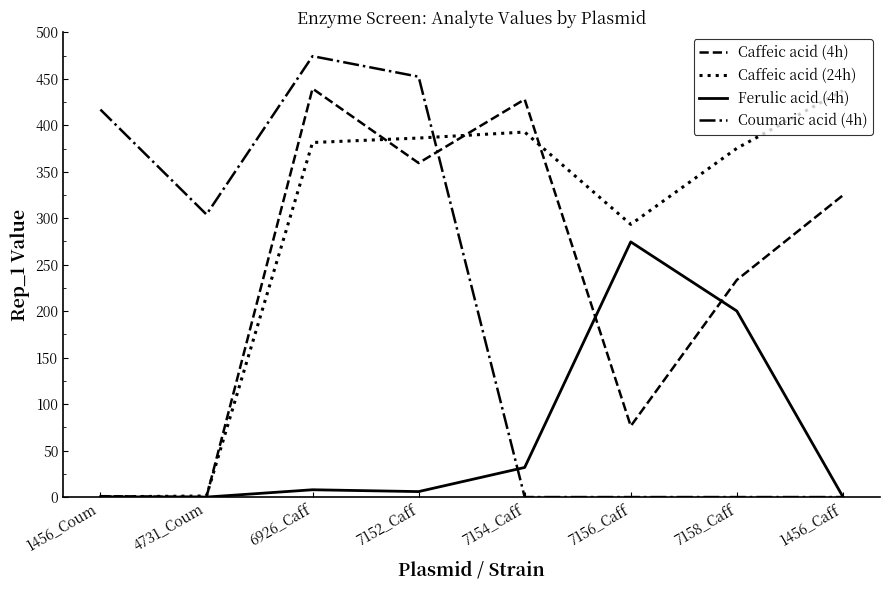

Which series has the largest total across all categories?

Caffeic acid (24h)